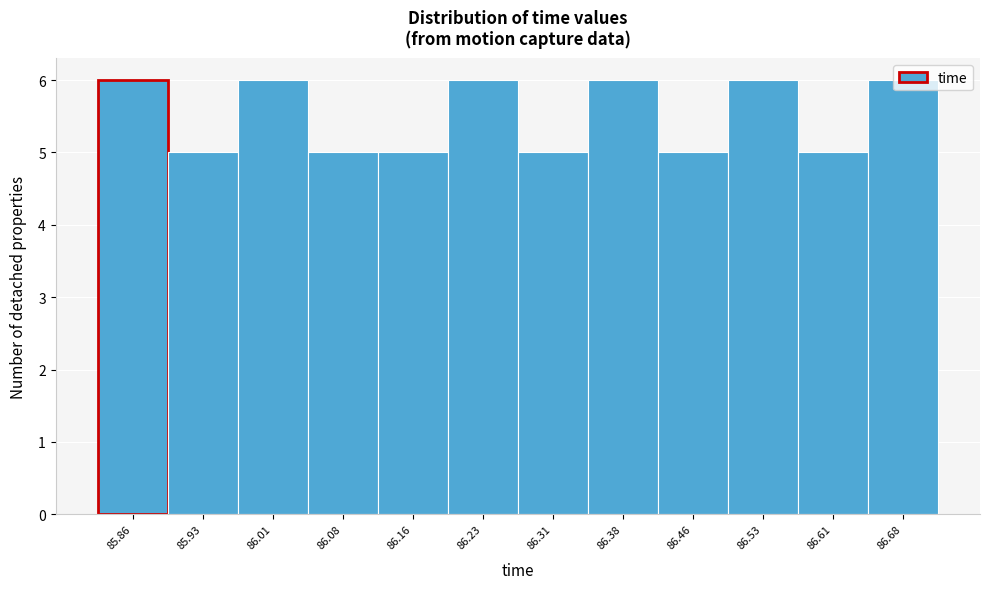

What is the value of the 9th bar from the left?

5